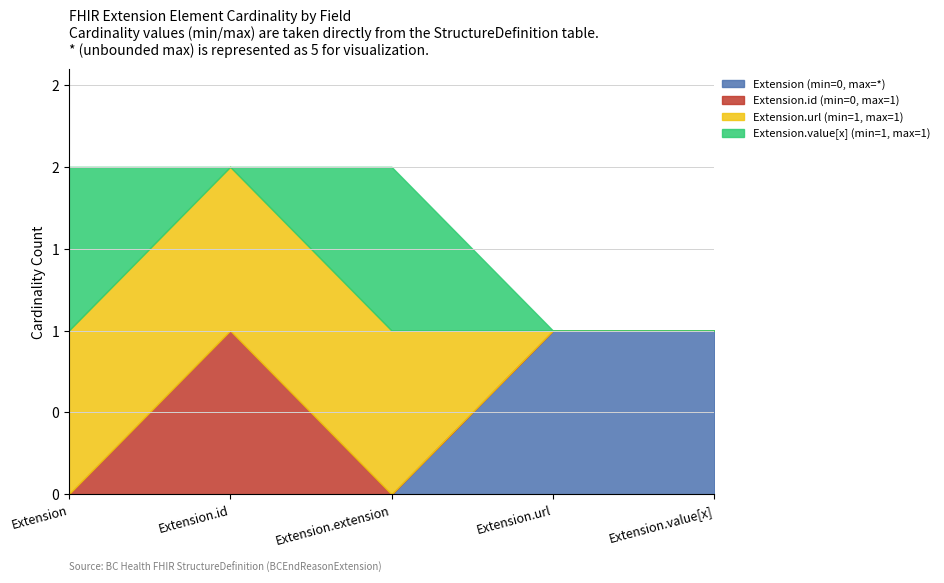

Does the chart have visible grid lines?

Yes